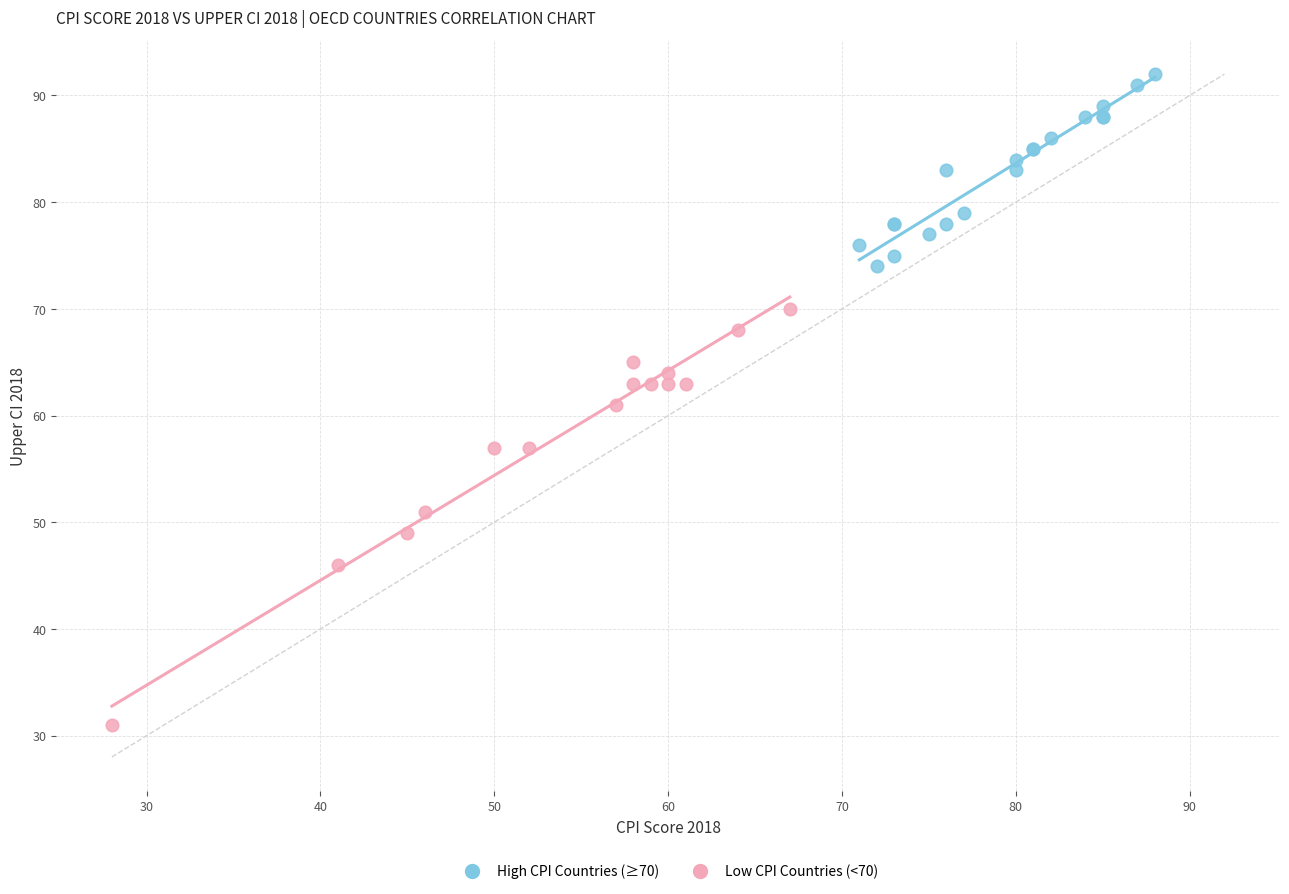

Which series contains the highest Y value?

High CPI Countries (≥70)